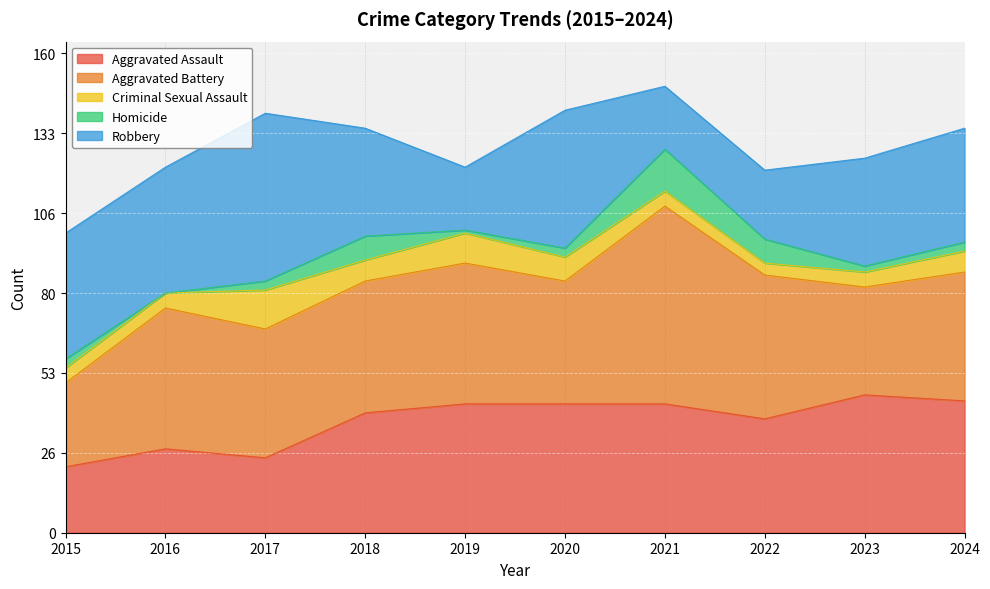

At which category is the sum across all series the highest?

2021